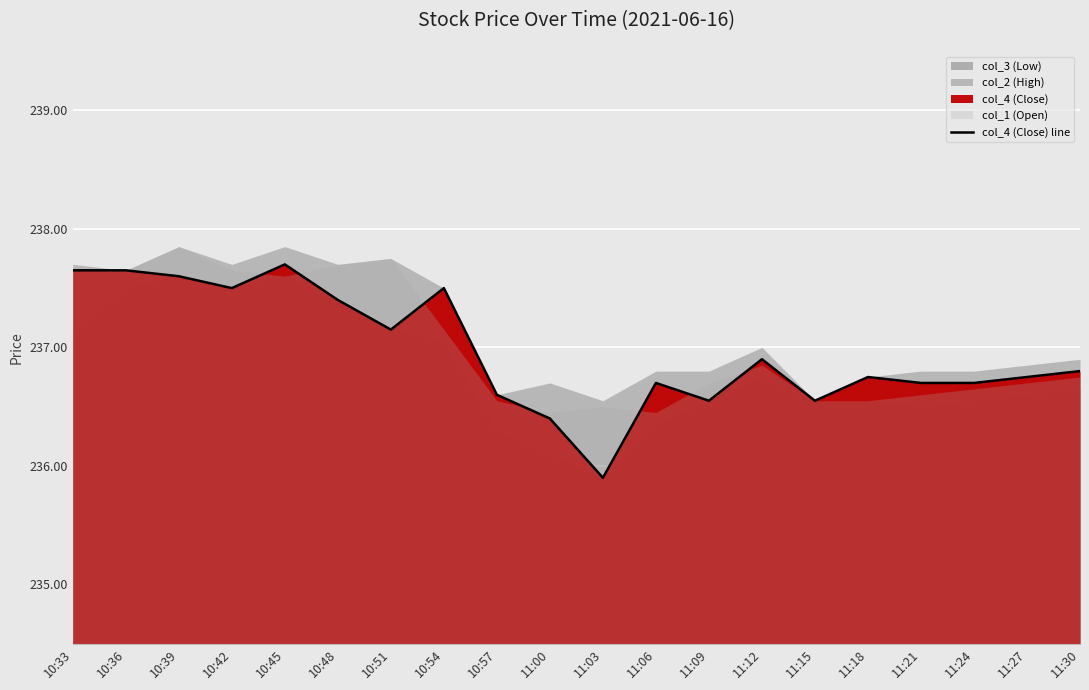

Reading left to right, what are all the values shown in this chart?

237.7	237.7	237.6	237.5	237.7	237.4	237.2	237.5	236.6	236.4	235.9	236.7	236.6	236.9	236.6	236.8	236.7	236.7	236.8	236.8